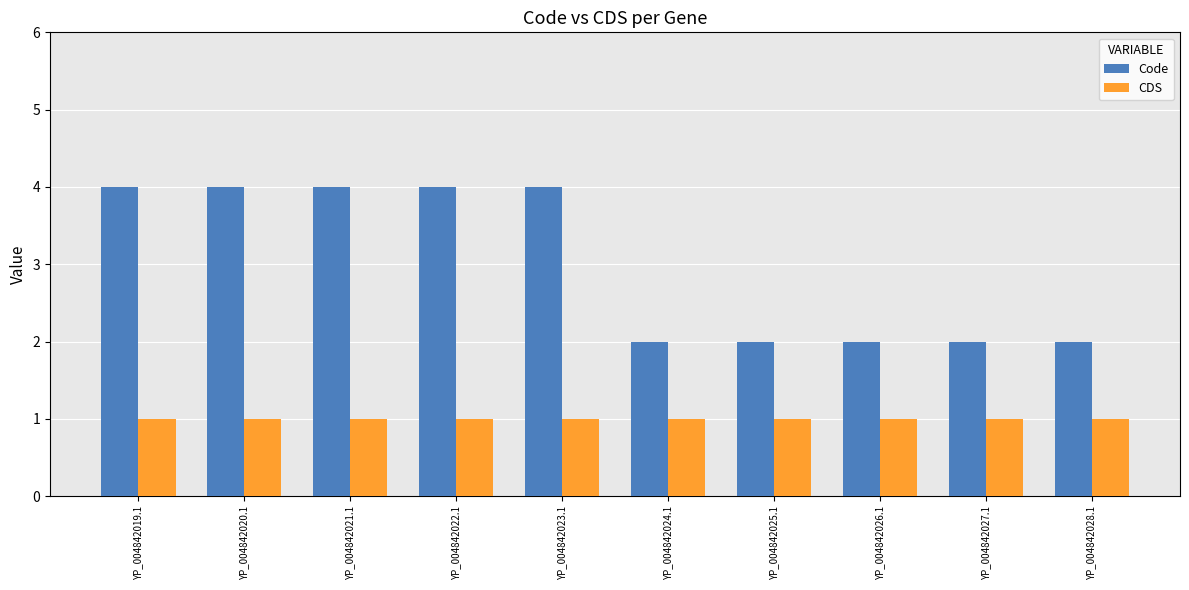

What is the minimum value for CDS?

1